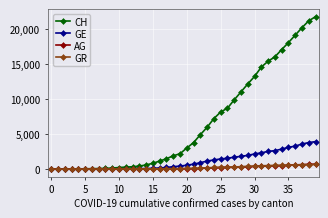

What is the maximum value shown in the chart?

21816